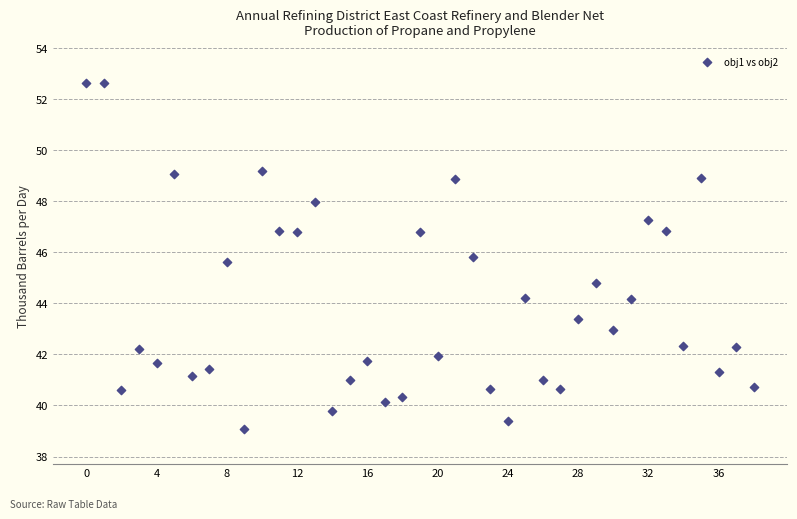

What is the range of Y values (max minus min)?

13.6